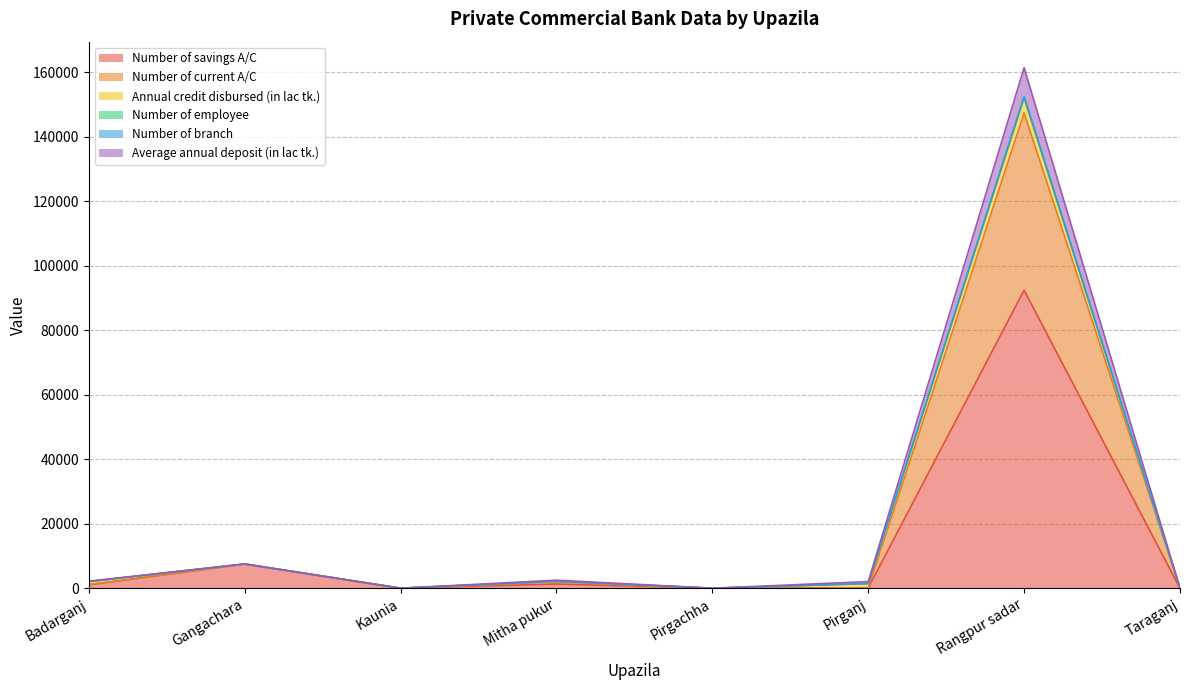

What is the highest value of the Number of savings A/C series?

92441